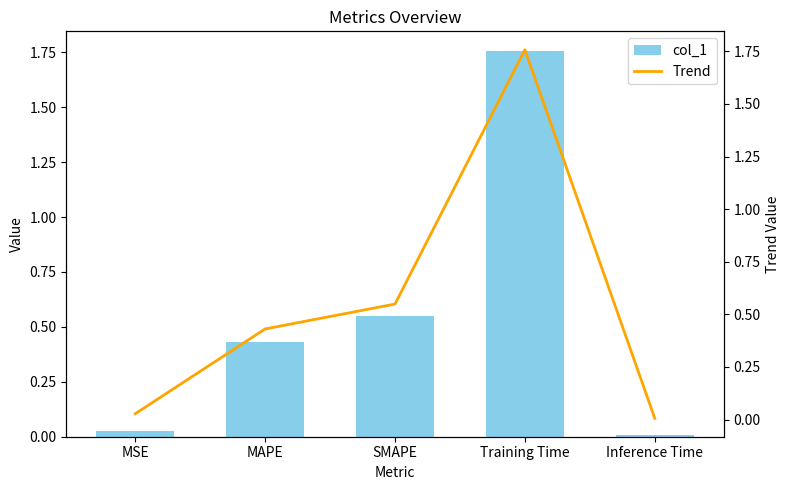

What is the difference between the maximum and minimum values in the col_1 series?

1.8